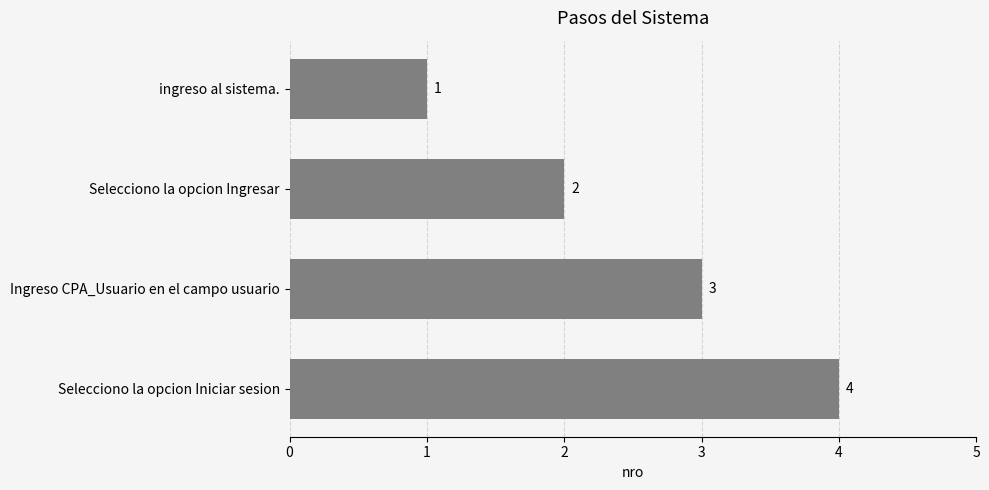

Count the values in the range 2 to 4.

3